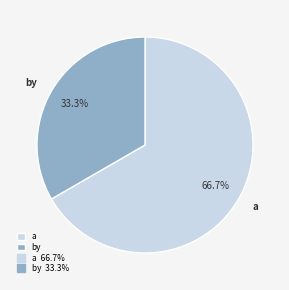

Combined, do a and by account for over 50%?

Yes